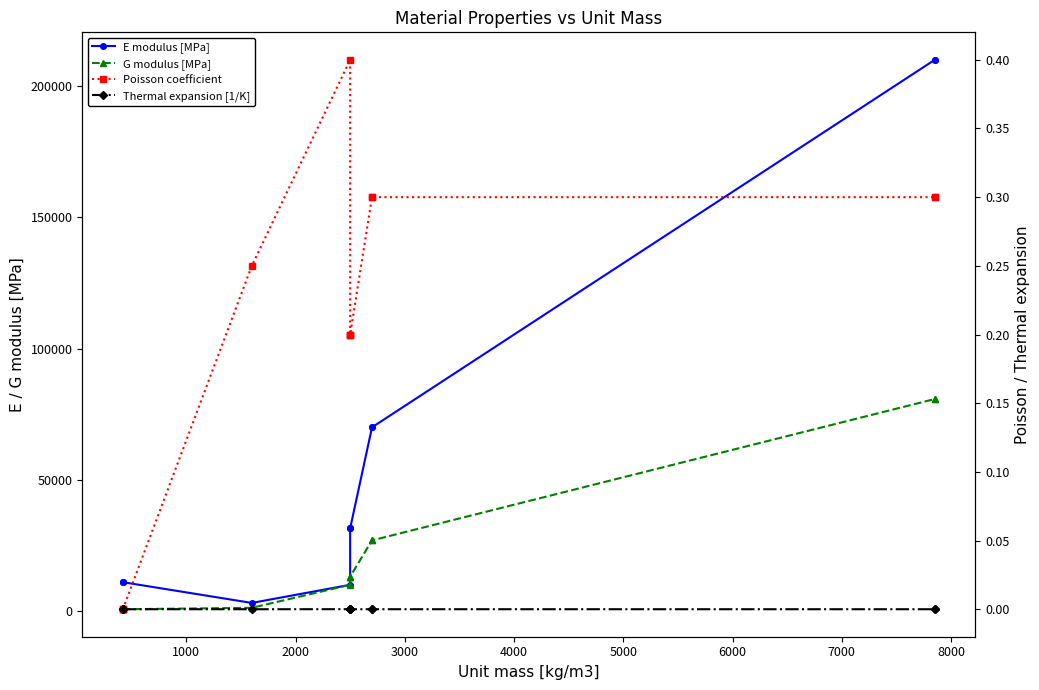

What is the maximum value for E modulus [MPa]?

210000.0